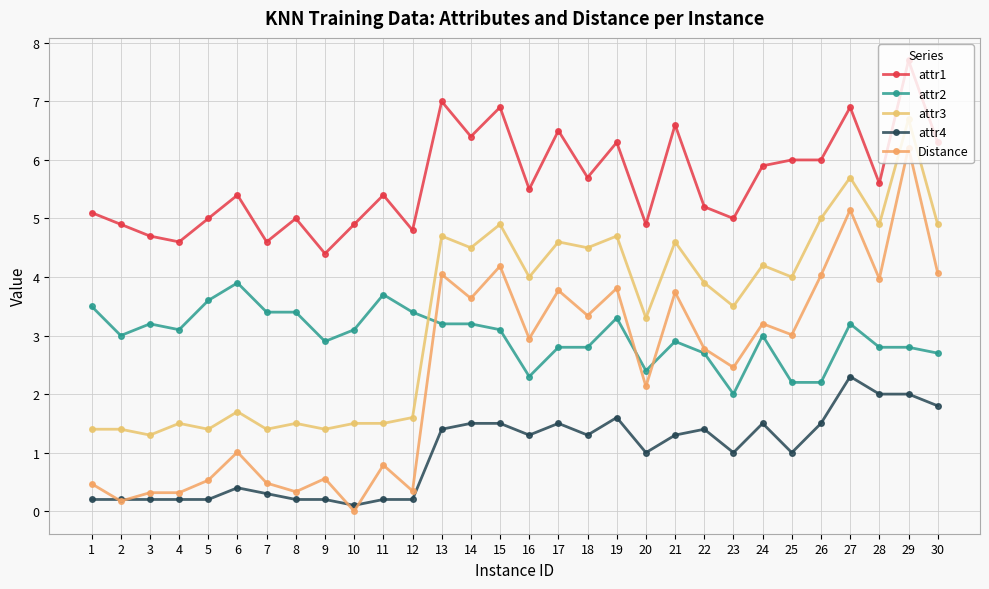

What is the difference between the attr3 values at 2 and 10?

0.1